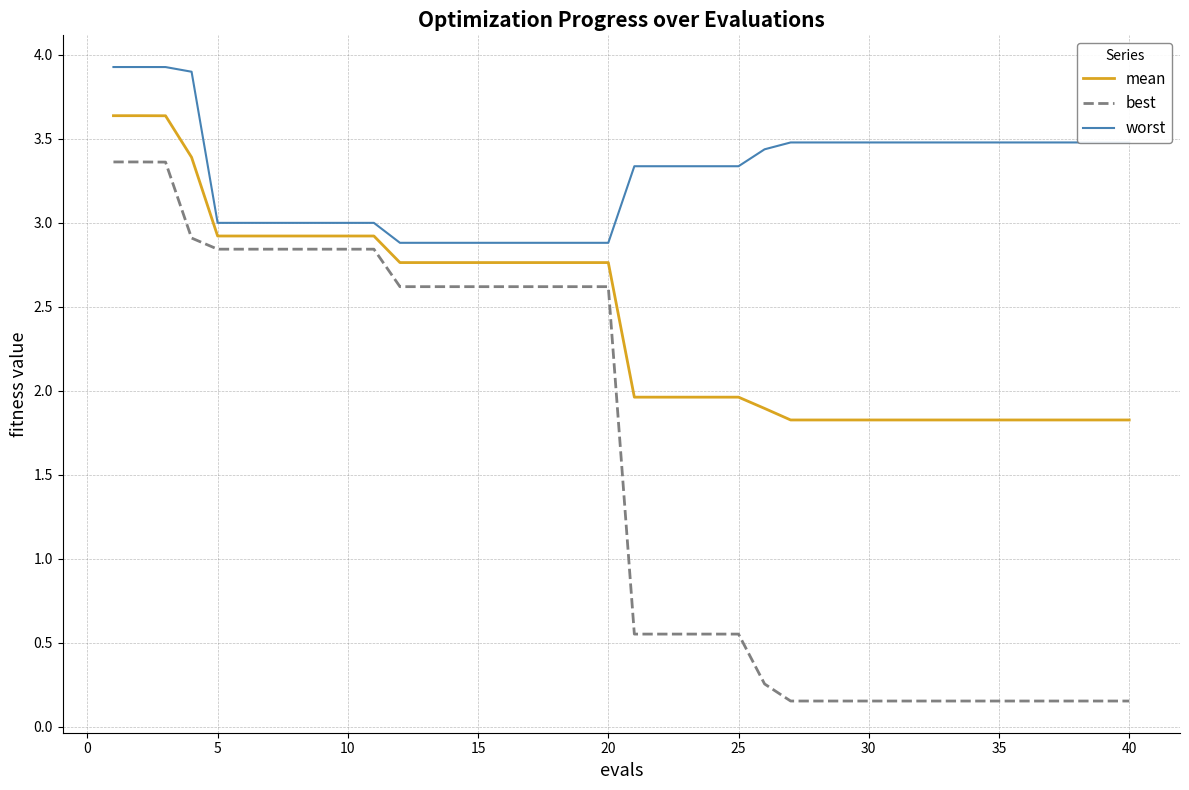

Which series has the largest total across all categories?

worst